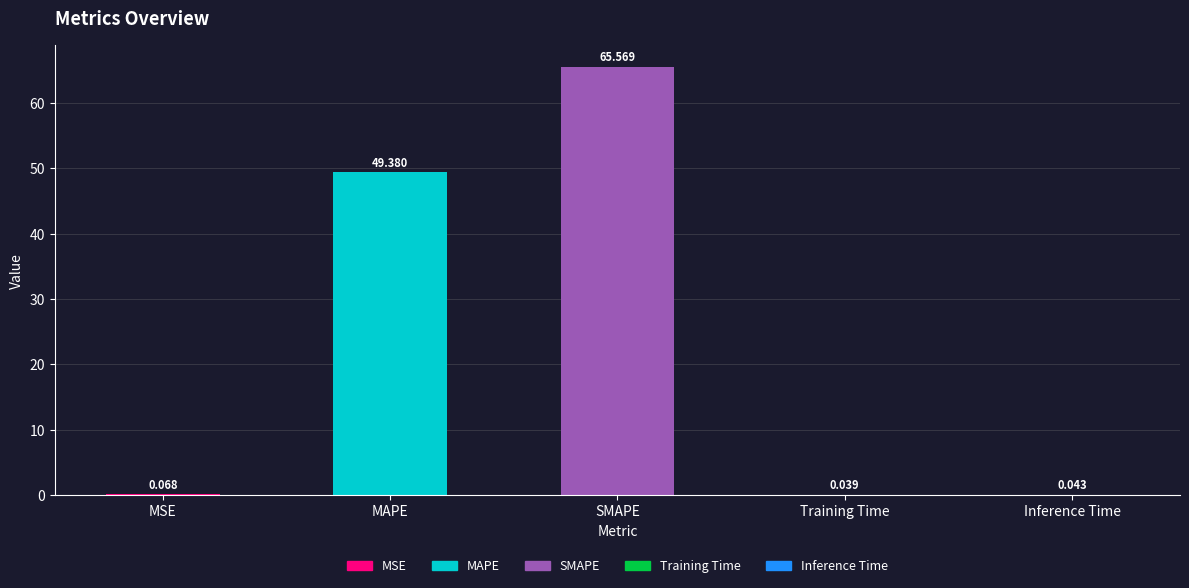

The value at MAPE is 49.4. True or false?

True